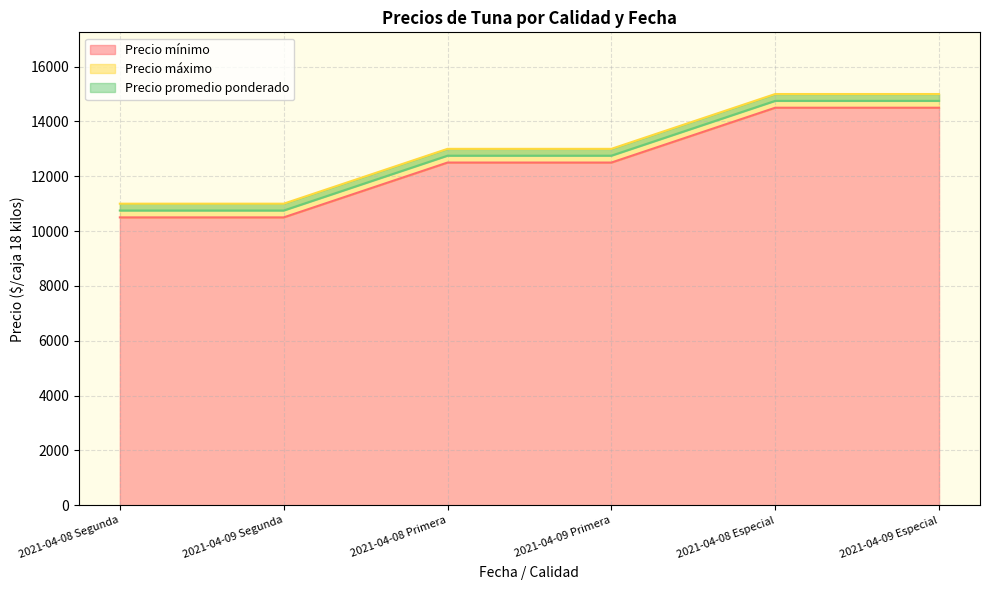

True or false: Precio máximo has more than 0 interior local peaks.

False